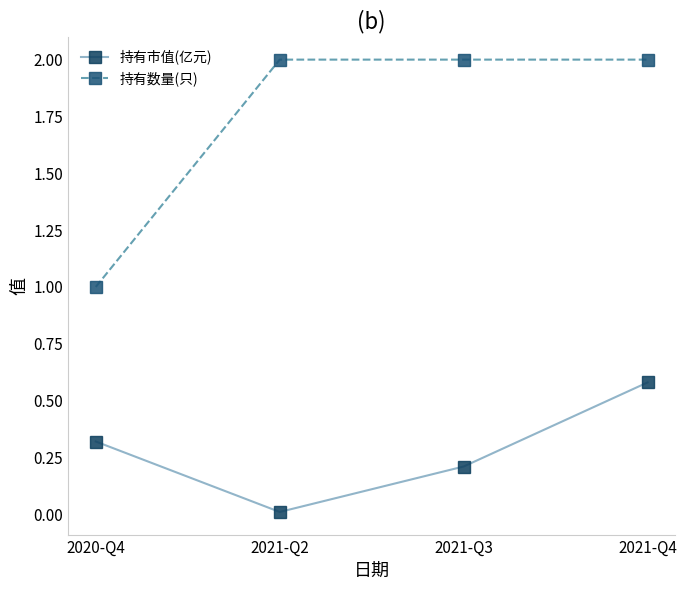

What is the value of the 持有数量(只) point at the 2nd from the left?

2.0